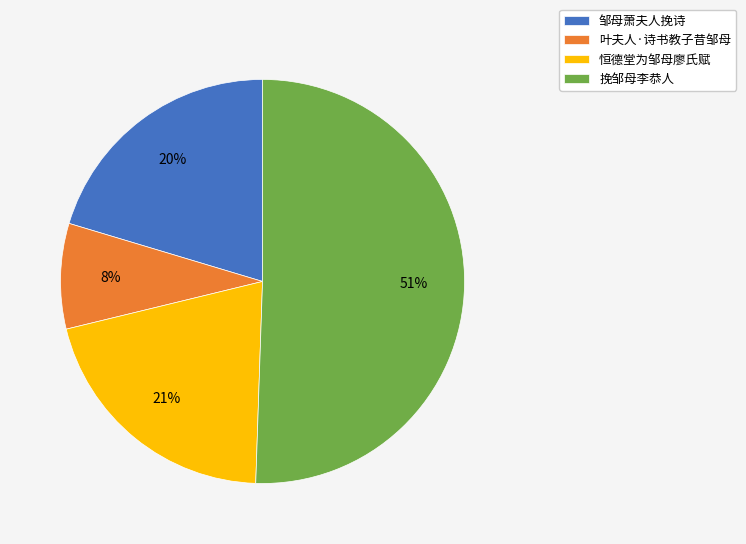

Is the sum of 恒德堂为邹母廖氏赋 and 邹母萧夫人挽诗 greater than half?

No